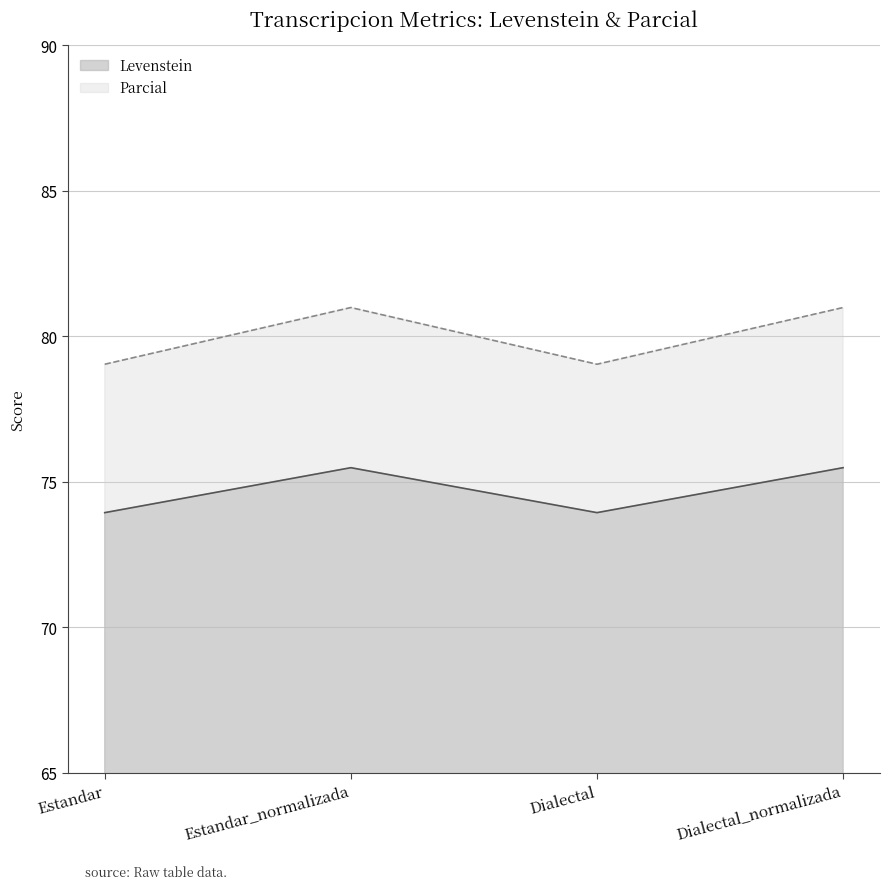

At which label is Levenstein closest to 74?

Estandar